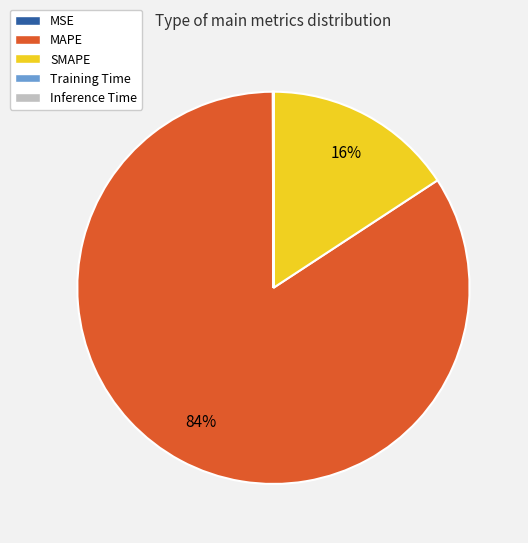

Does any single category account for the majority?

Yes